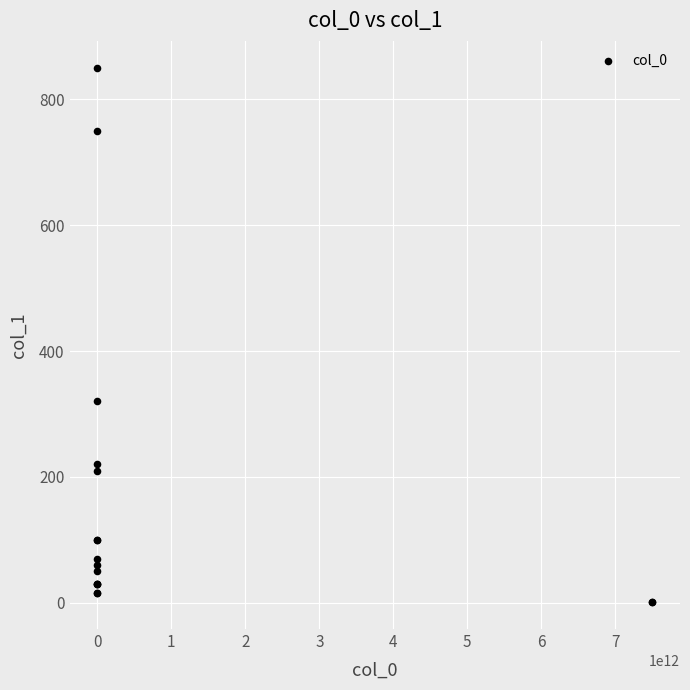

What Y value in the scatter plot is closest to 425?

320